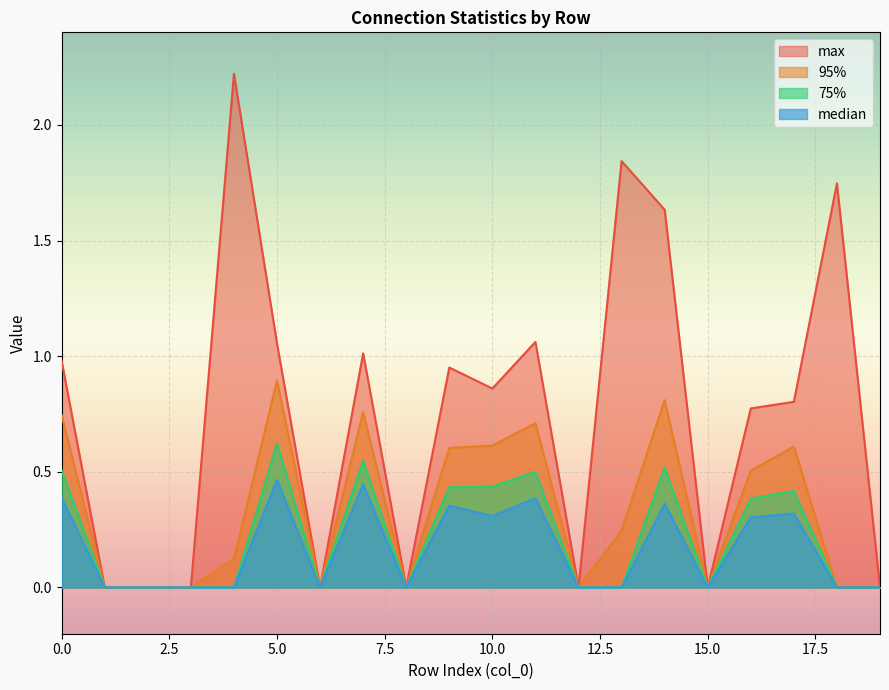

Between 2 and 18, which series saw the biggest shift?

max